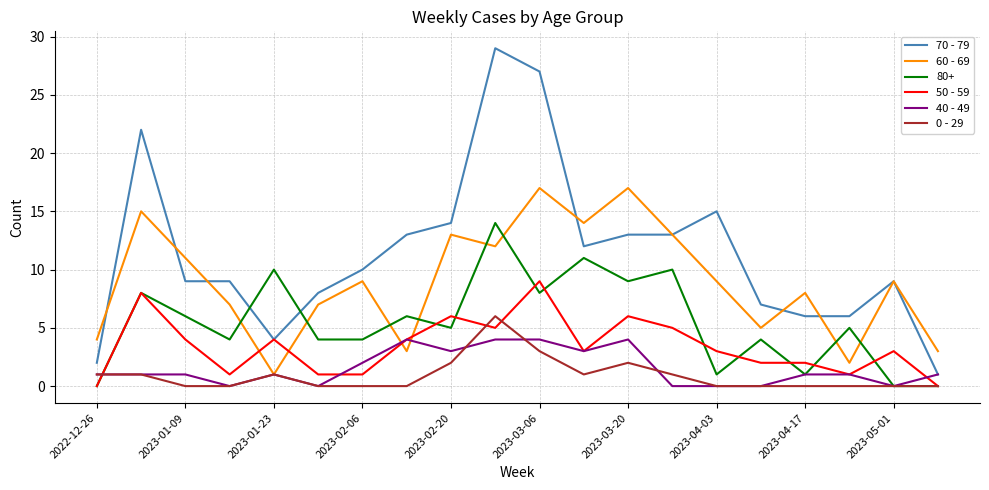

What is the highest value of the 70 - 79 series?

29